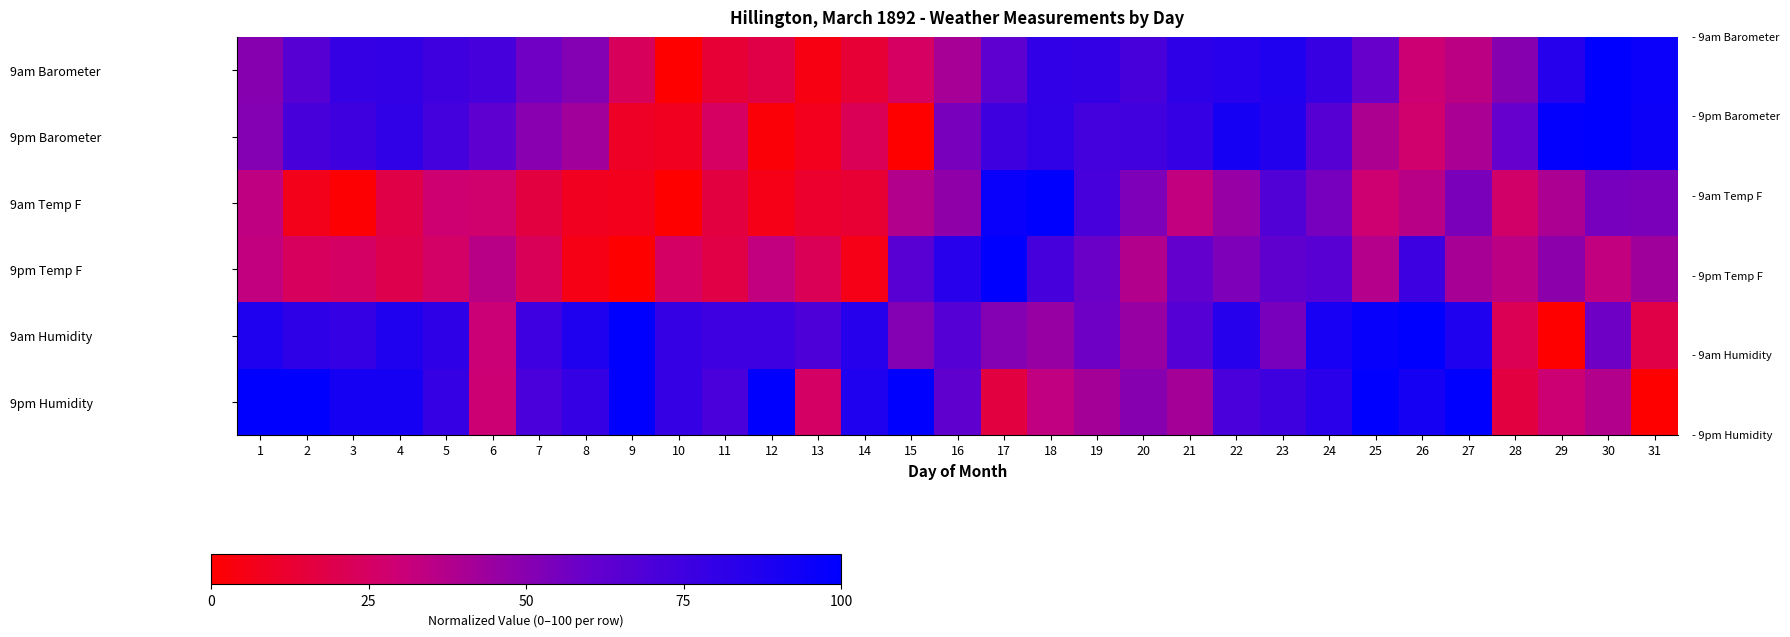

List the series in order of their peak value, lowest first.

9am Barometer, 9pm Barometer, 9am Temp F, 9pm Temp F, 9am Humidity, 9pm Humidity